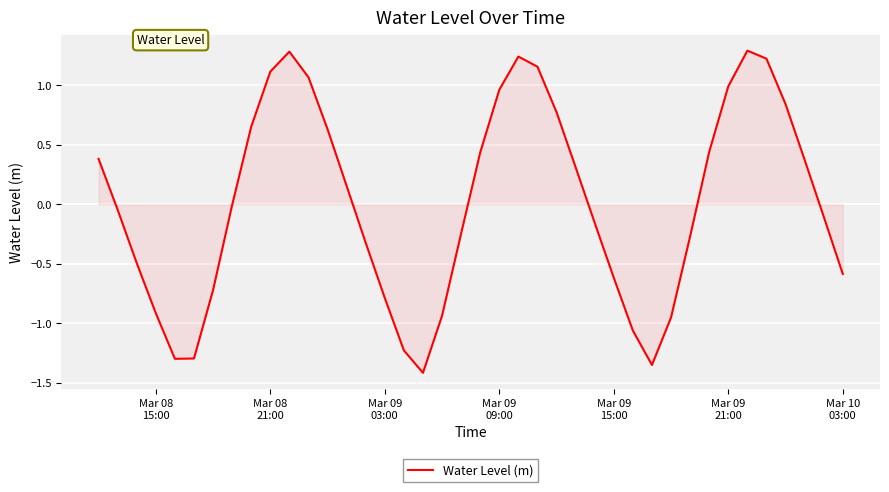

What is the maximum value shown in the chart?

1.3